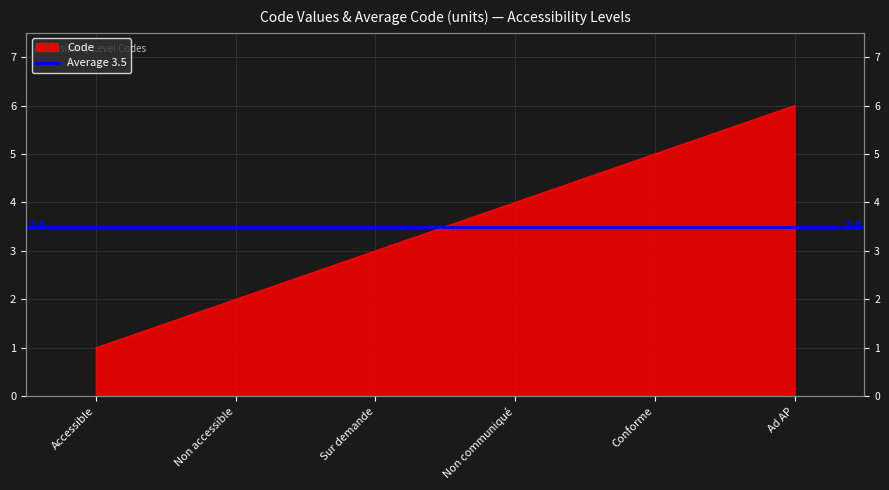

What is the average value?

4